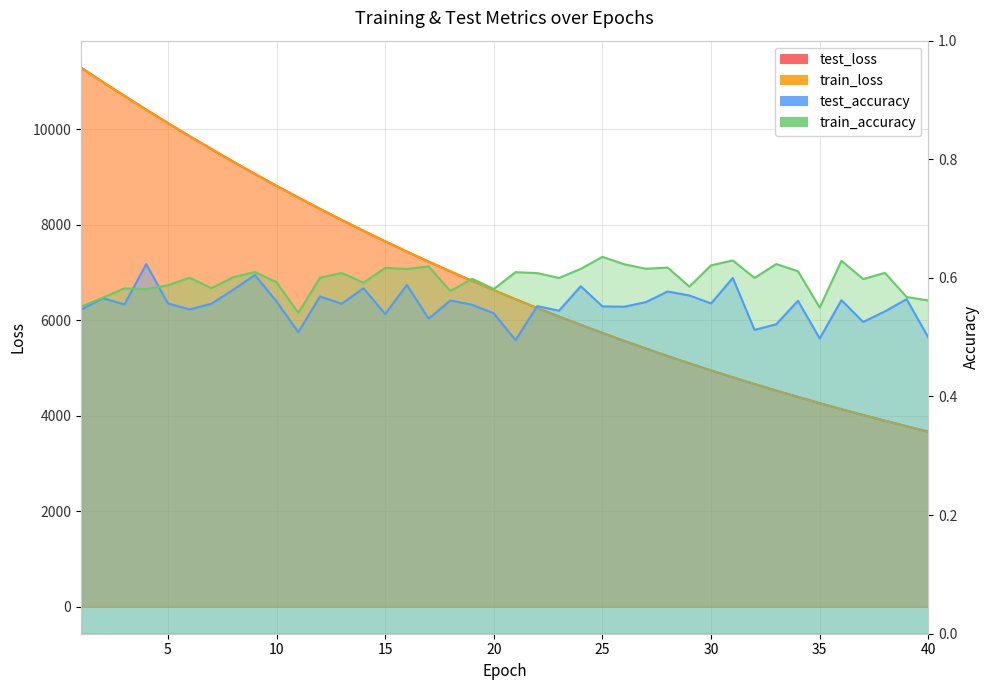

Is the value of train_loss at 9 greater than the value of test_loss at 39?

Yes